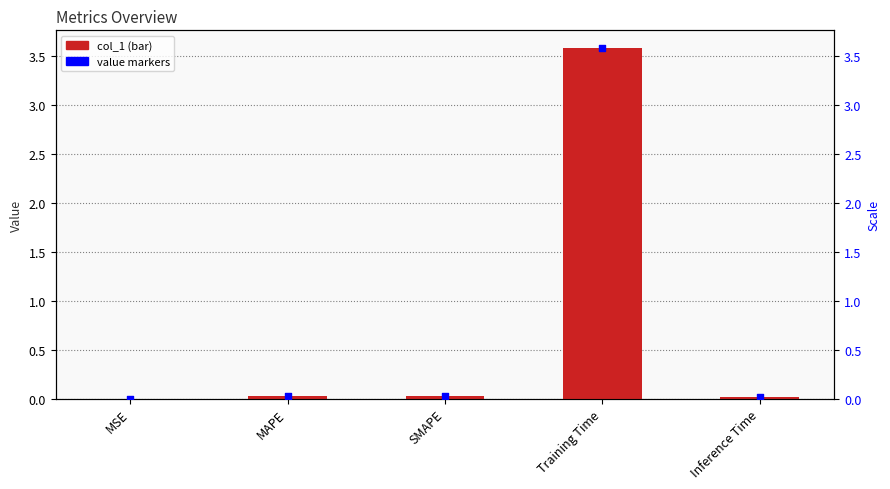

What are all the series names shown in the legend?

col_1, value markers